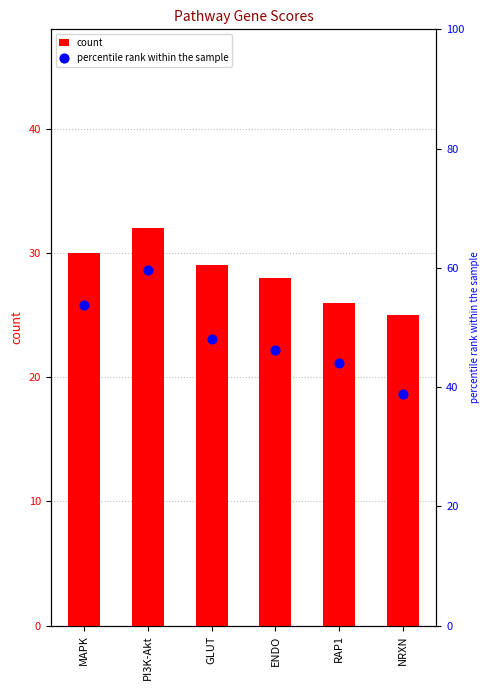

Which series reaches the maximum Y coordinate?

percentile rank within the sample